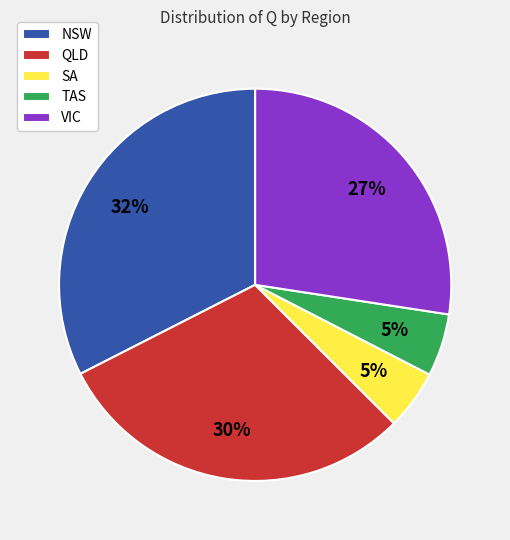

Does SA represent more than half of the total?

No